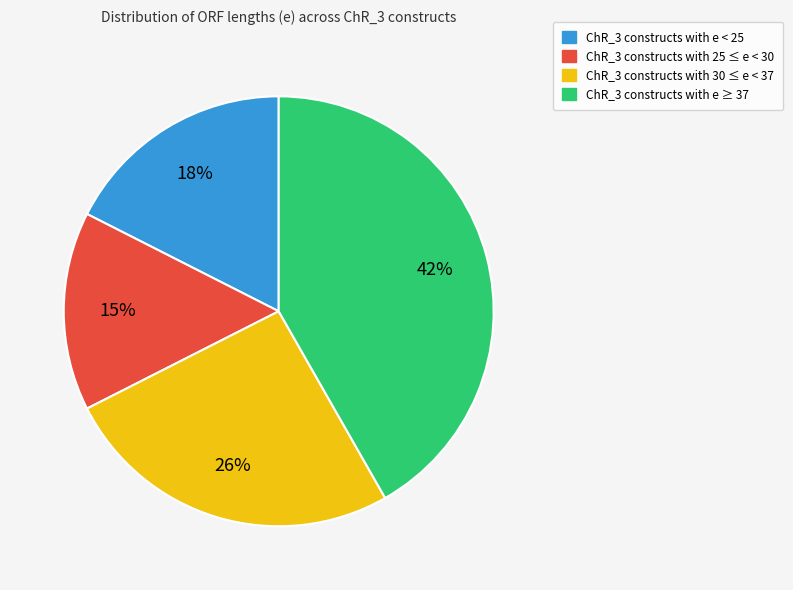

Is there any slice that represents more than half of the pie?

No